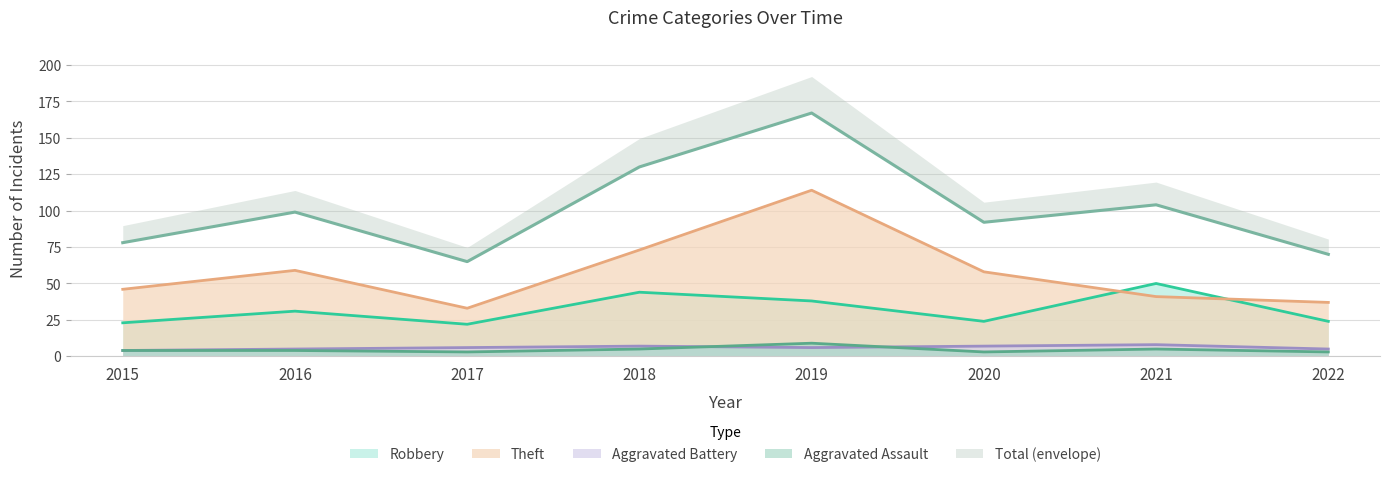

What value does the Robbery series have at 2015, to the nearest 10?

20